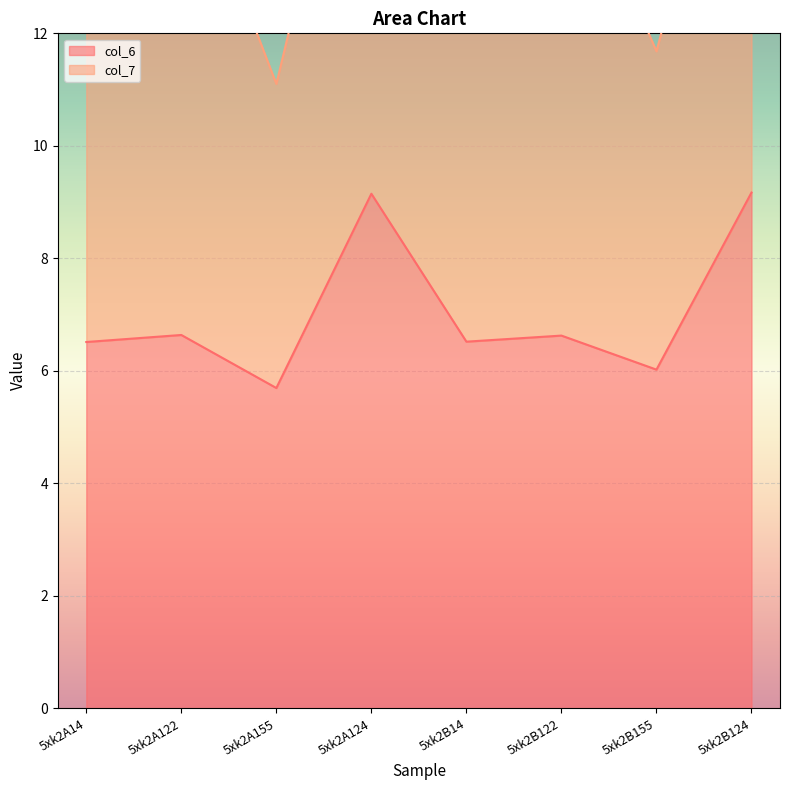

What is the greatest value displayed?

18.1